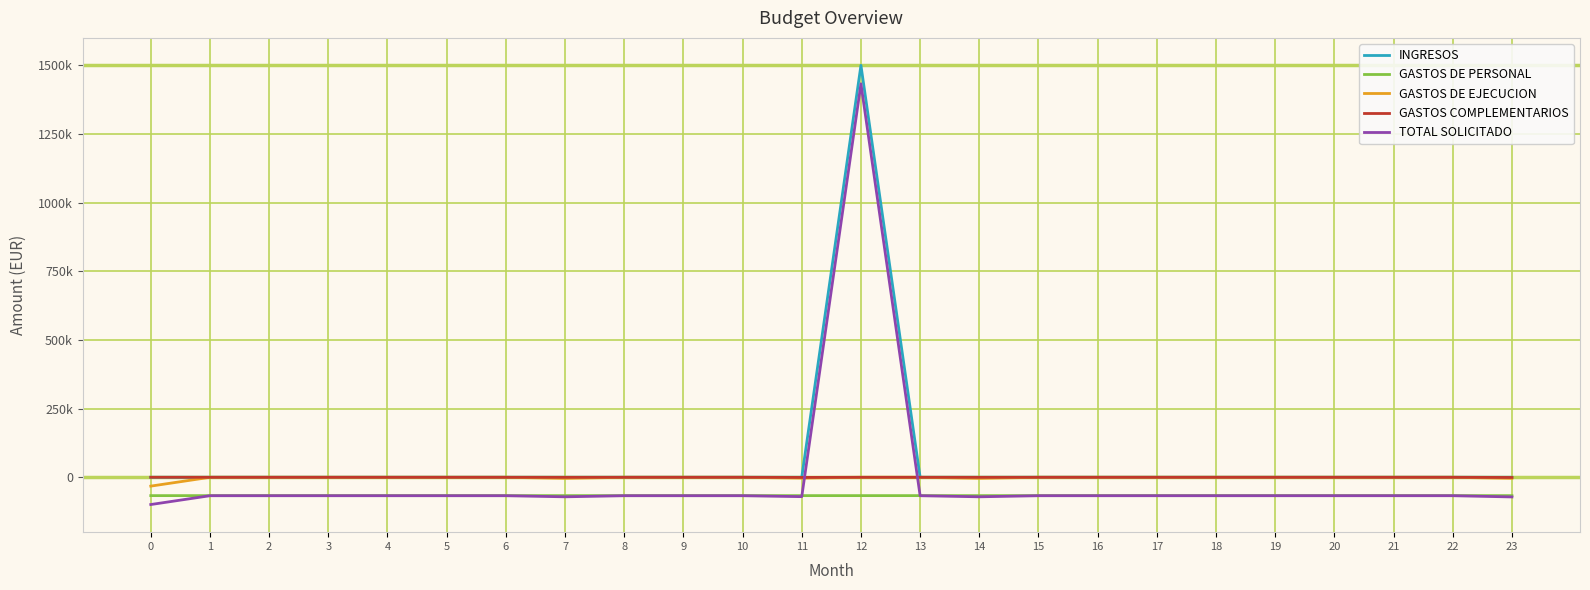

What is the approximate value of GASTOS DE PERSONAL at 17?

-66909.0